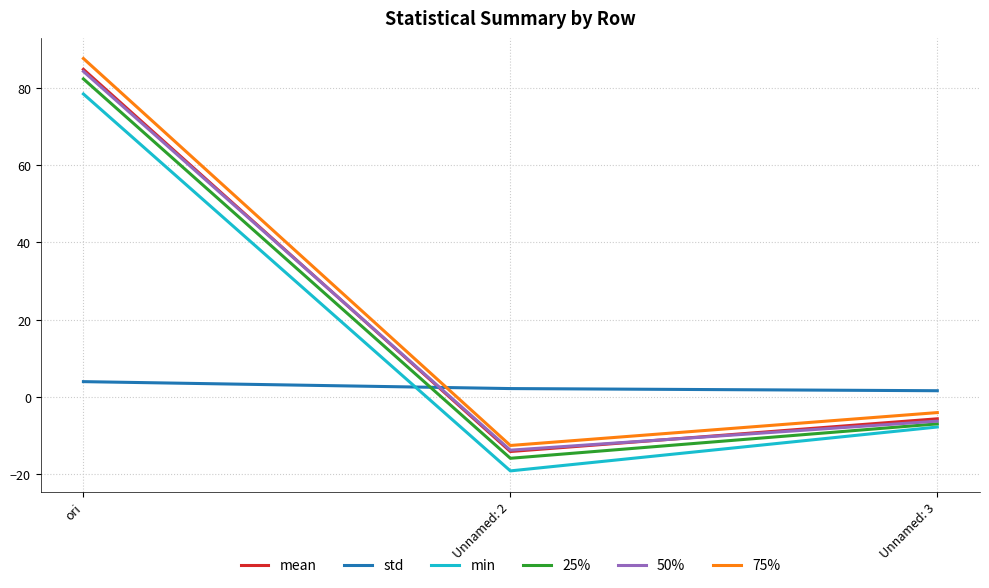

True or false: mean has a value of -7.5 at Unnamed: 2.

False